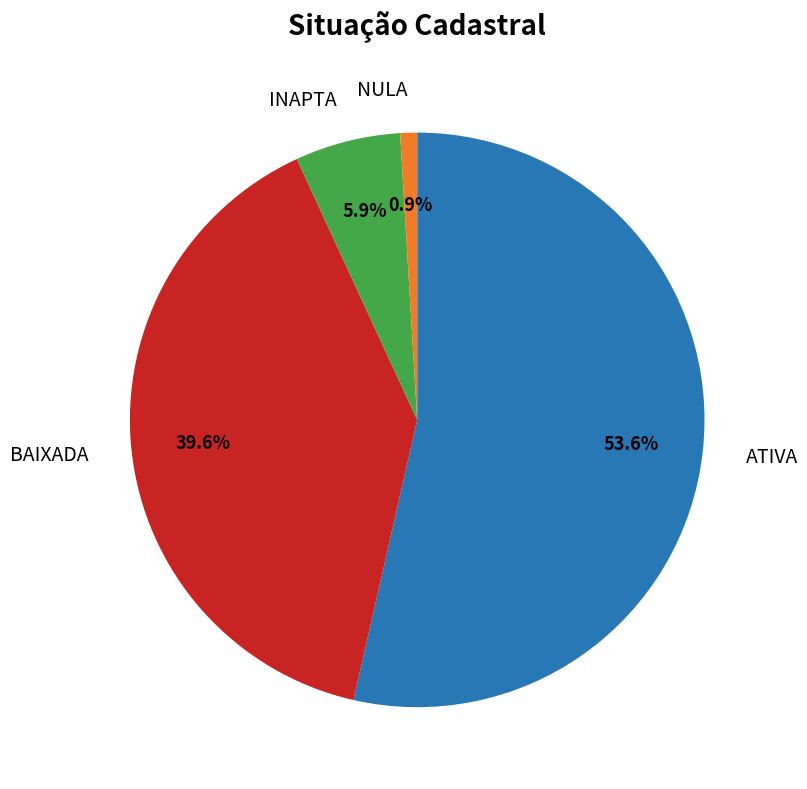

Does any single category account for the majority?

Yes